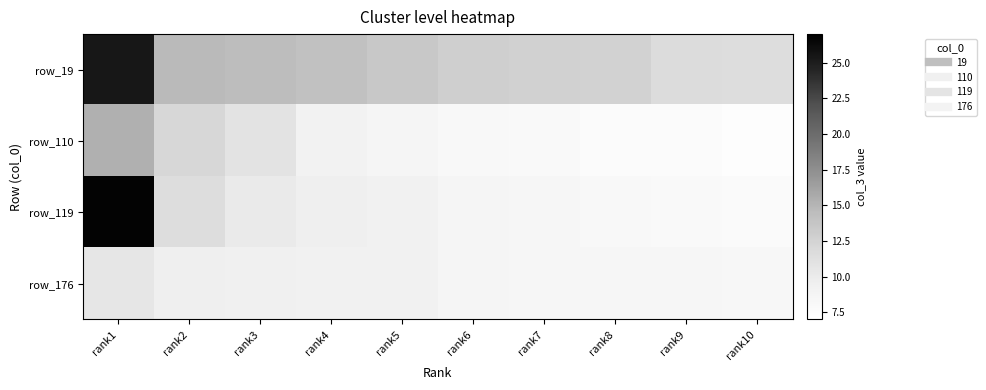

At which category does the chart reach its minimum across all series?

rank10